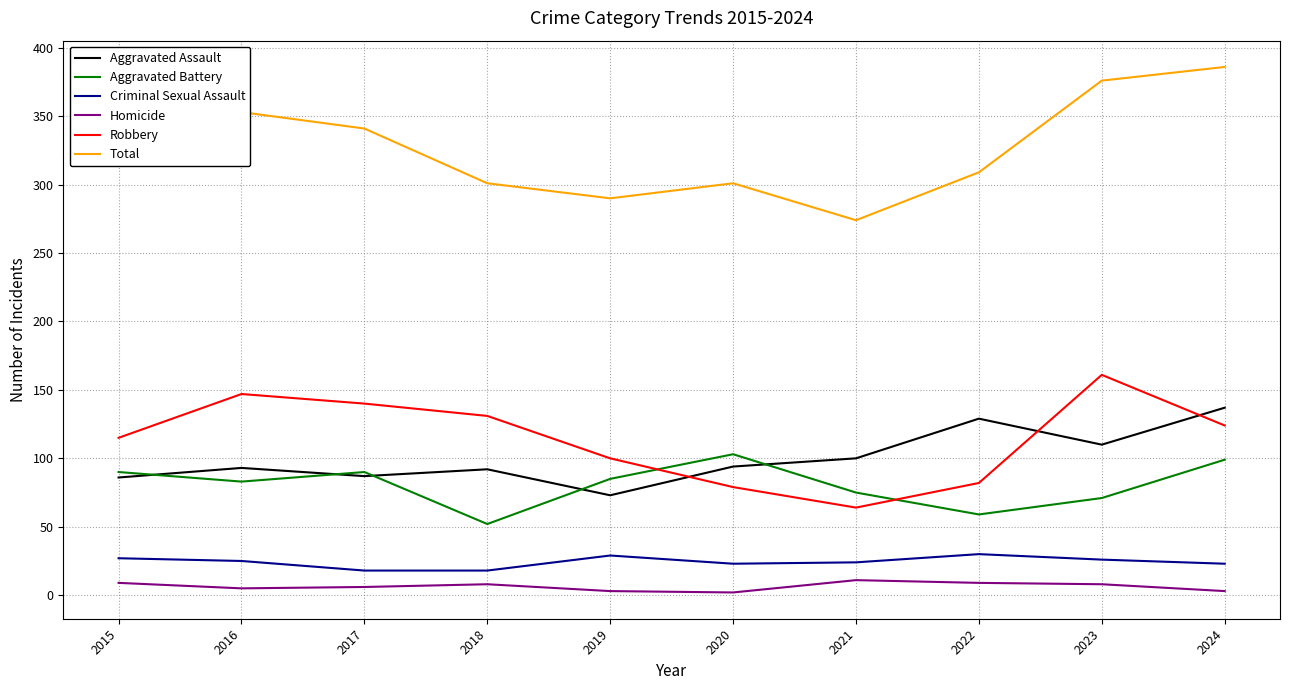

The Total series shows 301 at 2020. True or false?

True